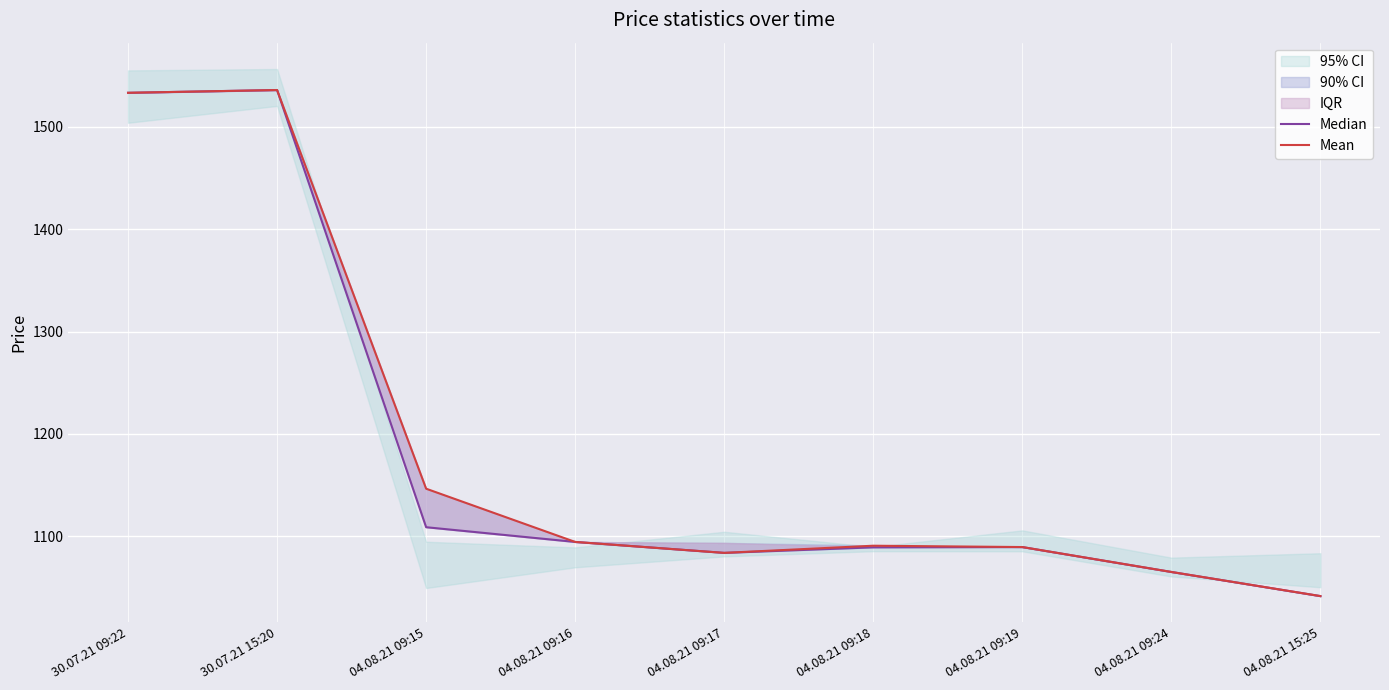

What is the sum of all Mean values?

10679.6